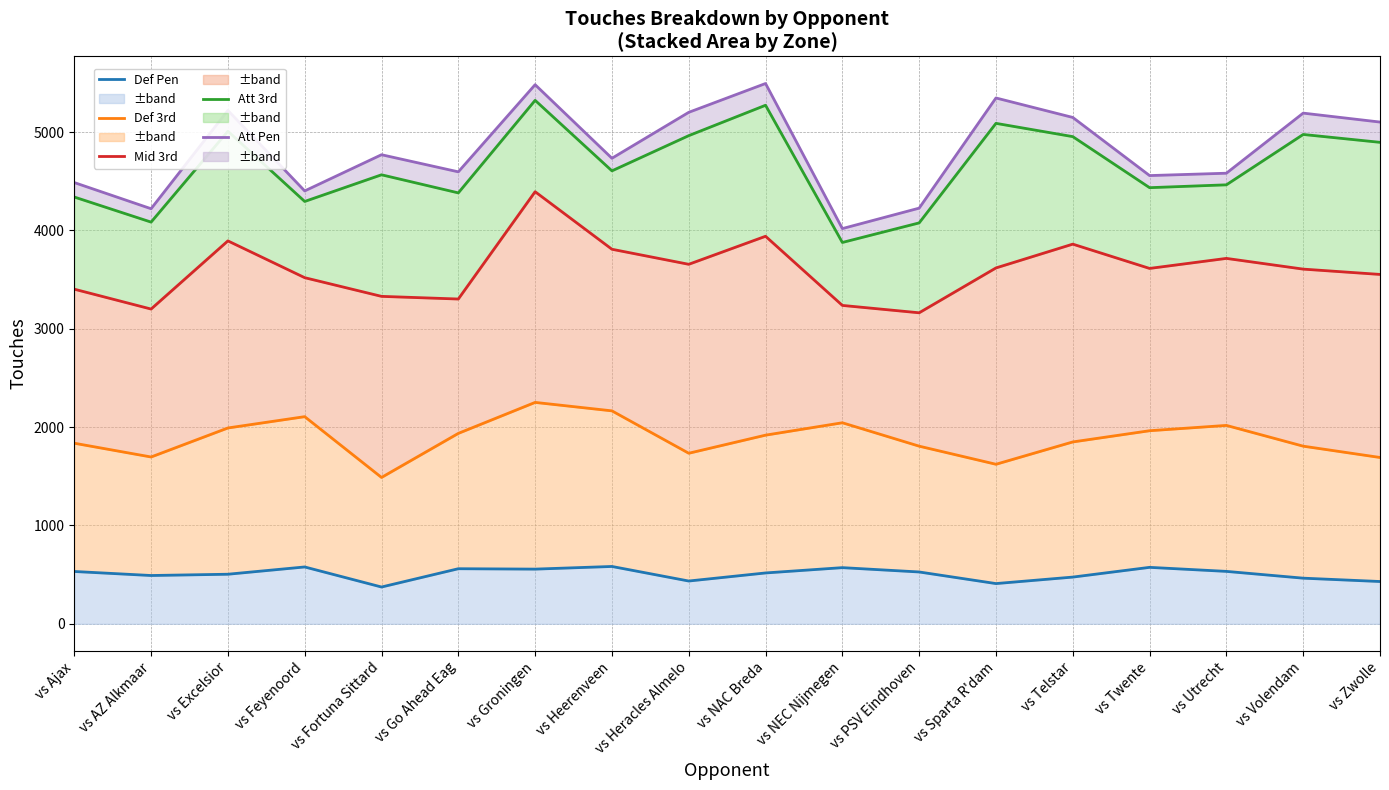

True or false: Att 3rd and Def Pen cross at least once.

False